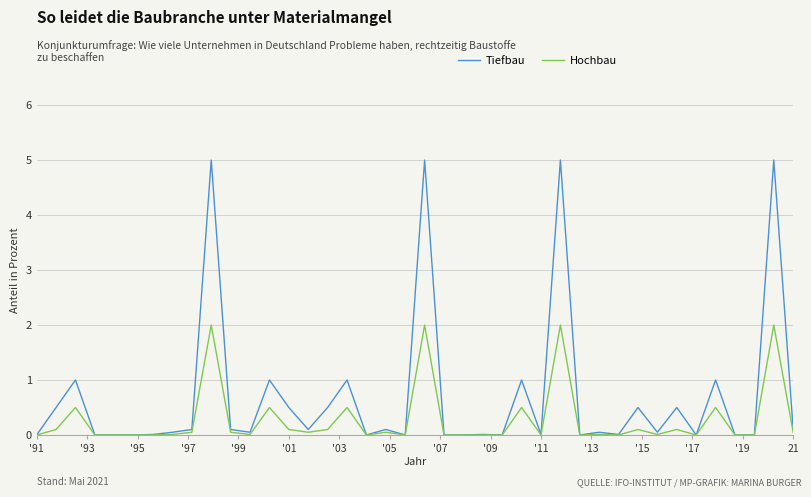

What is the maximum value shown in the chart?

5.0